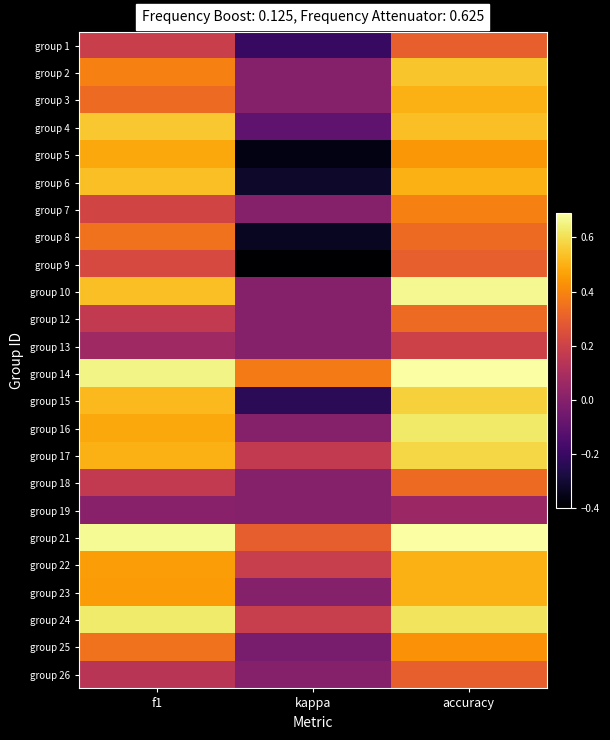

Rank the series by their maximum value, from highest to lowest.

group 21, group 14, group 10, group 24, group 16, group 17, group 15, group 4, group 2, group 6, group 3, group 22, group 23, group 5, group 25, group 7, group 8, group 12, group 18, group 1, group 9, group 26, group 13, group 19